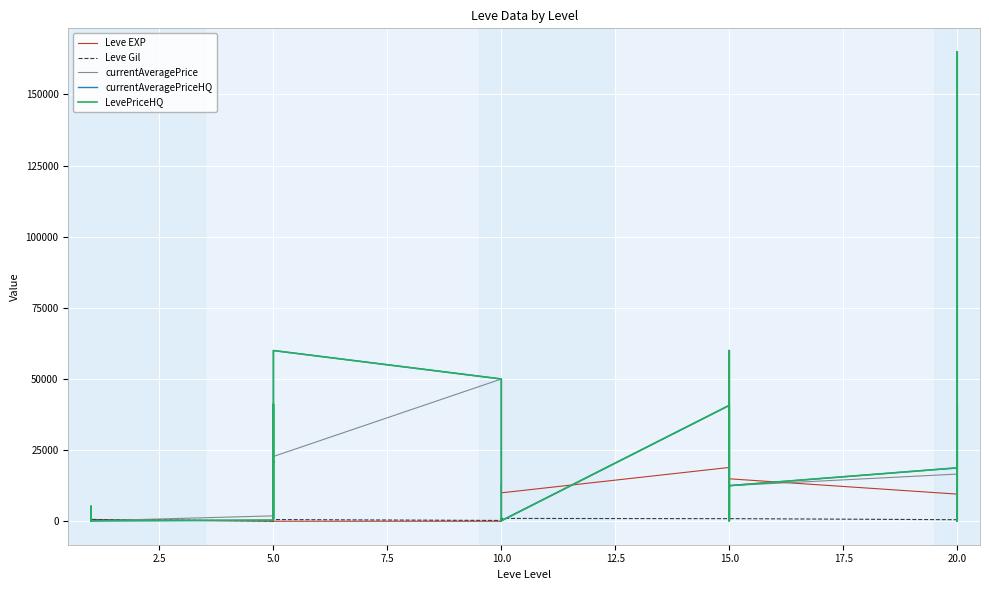

True or false: currentAveragePrice and Leve Gil cross at least once.

True